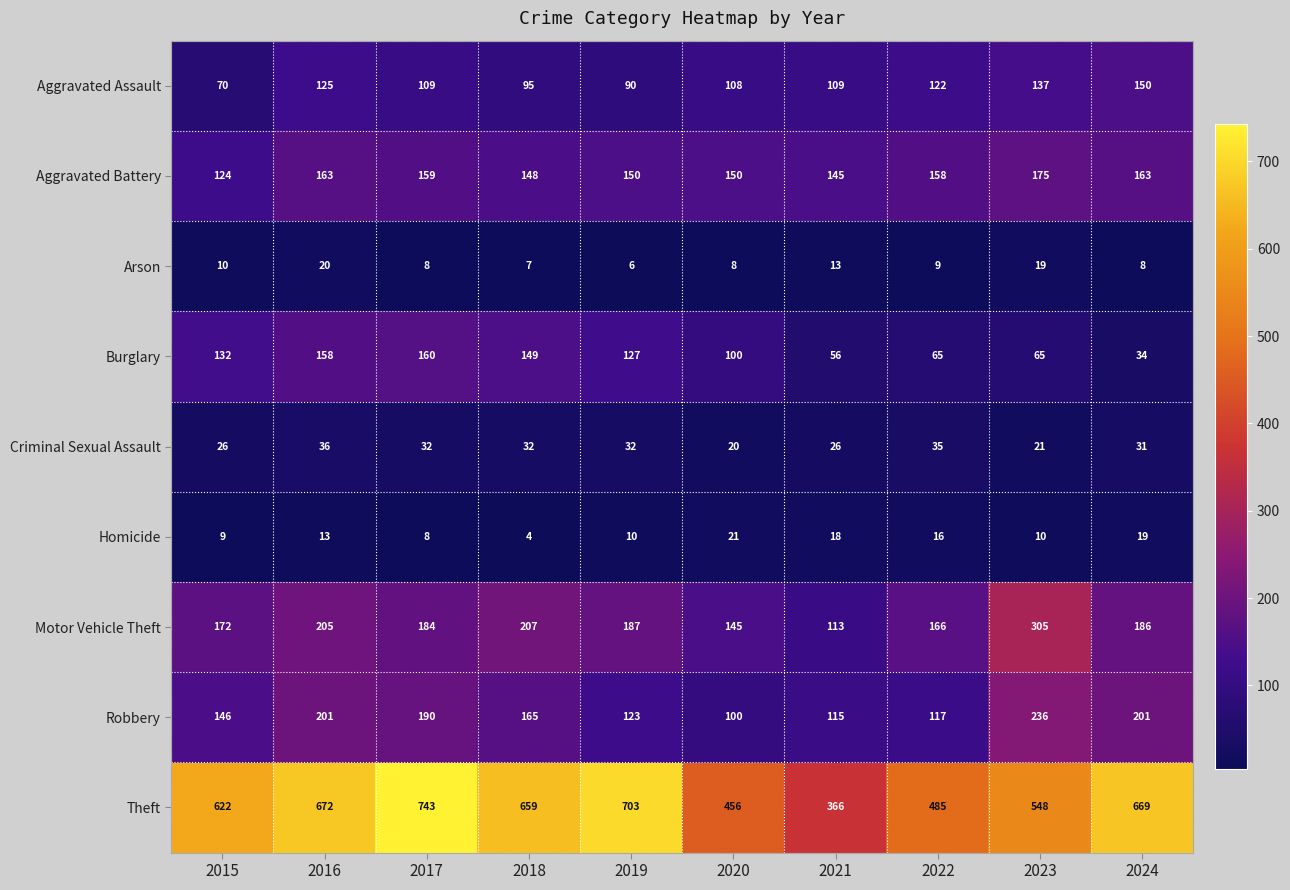

Which series changed the most between 2018 and 2024?

Burglary